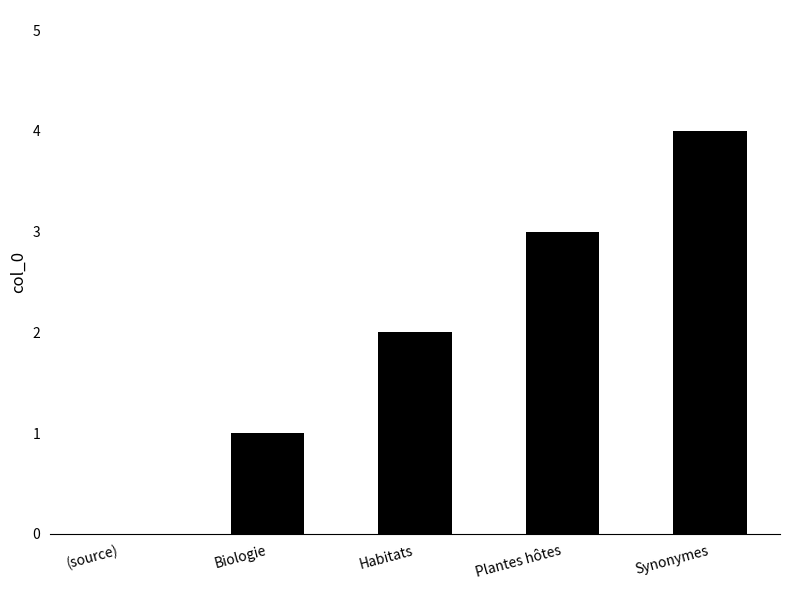

How many values are above zero?

4